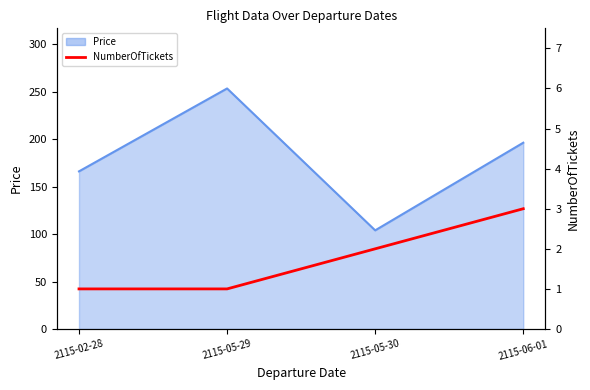

What is the label of the 2nd point from the left?

2115-05-29